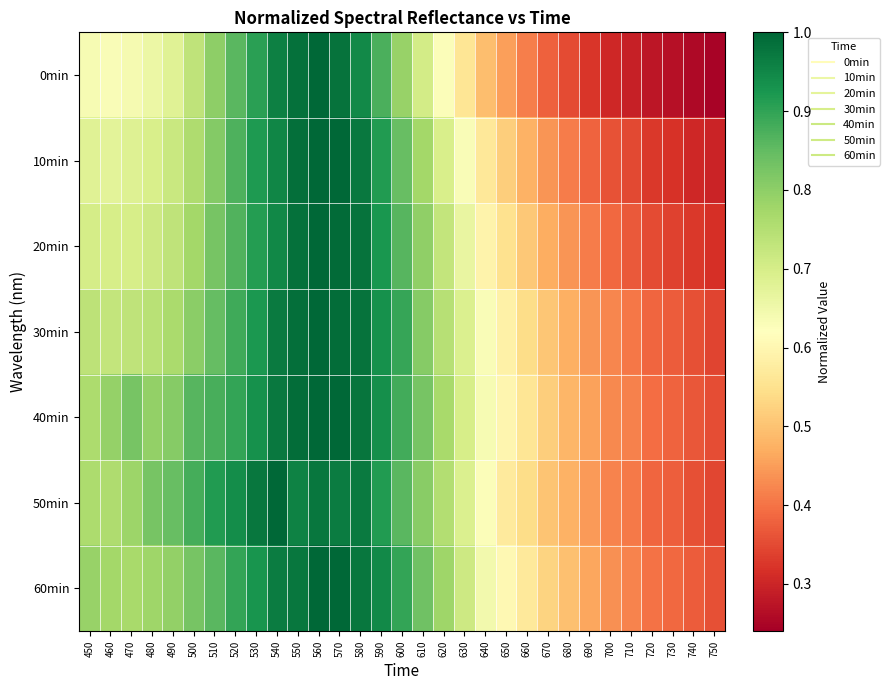

Which series has the largest total across all categories?

40min